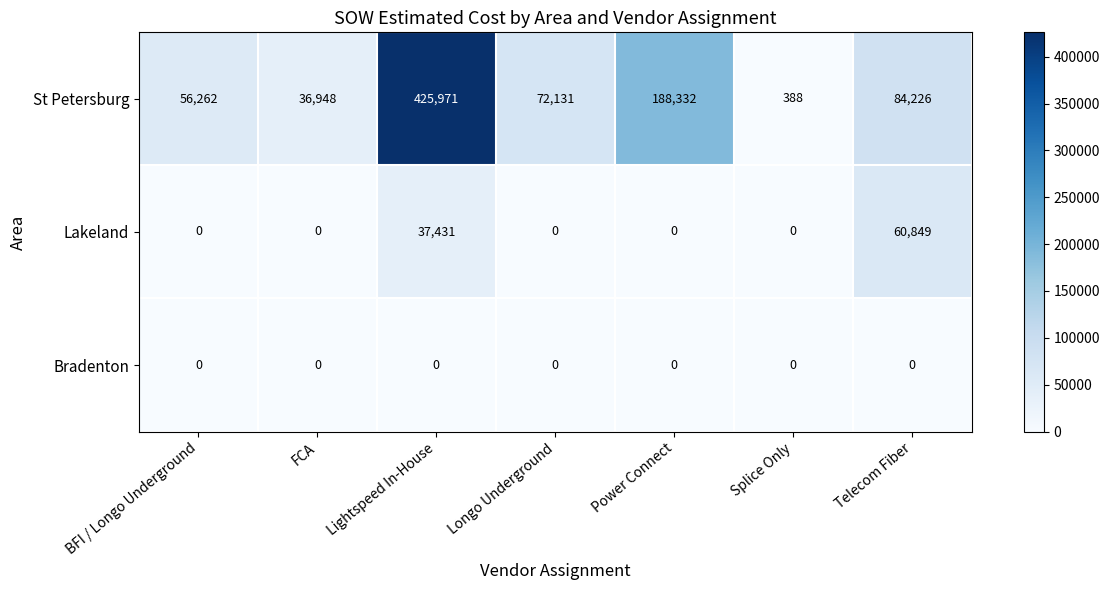

At which category does the chart reach its peak across all series?

Lightspeed In-House